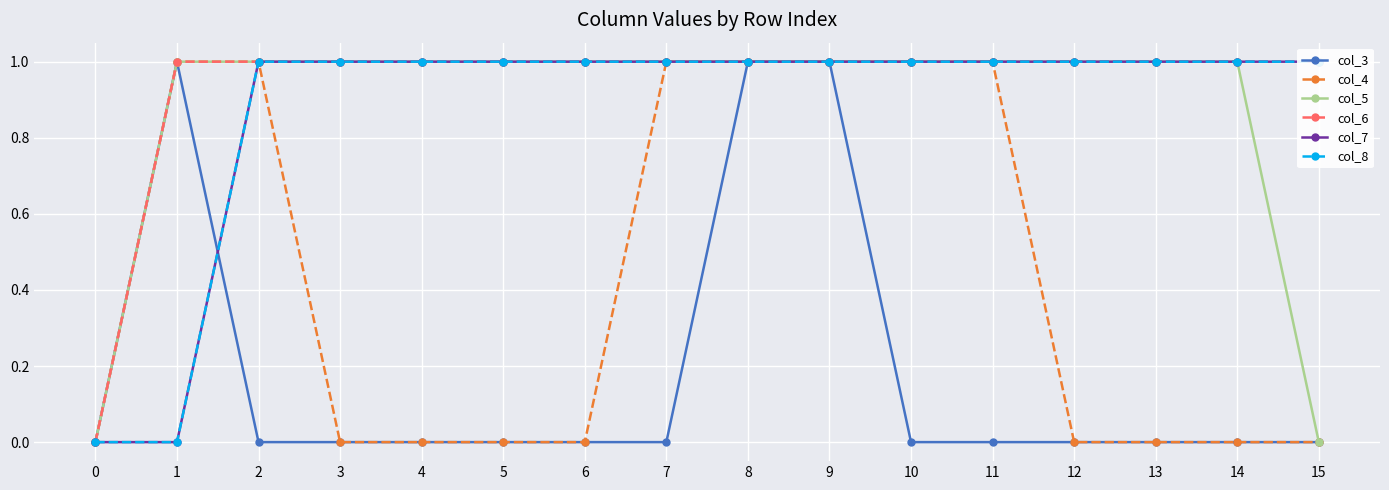

Reading left to right, what are all the values shown in this chart?

col_3: 0=0	1=1	2=0	3=0	4=0	5=0	6=0	7=0	8=1	9=1	10=0	11=0	12=0	13=0	14=0	15=0
col_4: 0=0	1=1	2=1	3=0	4=0	5=0	6=0	7=1	8=1	9=1	10=1	11=1	12=0	13=0	14=0	15=0
col_5: 0=0	1=1	2=1	3=1	4=1	5=1	6=1	7=1	8=1	9=1	10=1	11=1	12=1	13=1	14=1	15=0
col_6: 0=0	1=1	2=1	3=1	4=1	5=1	6=1	7=1	8=1	9=1	10=1	11=1	12=1	13=1	14=1	15=1
col_7: 0=0	1=0	2=1	3=1	4=1	5=1	6=1	7=1	8=1	9=1	10=1	11=1	12=1	13=1	14=1	15=1
col_8: 0=0	1=0	2=1	3=1	4=1	5=1	6=1	7=1	8=1	9=1	10=1	11=1	12=1	13=1	14=1	15=1